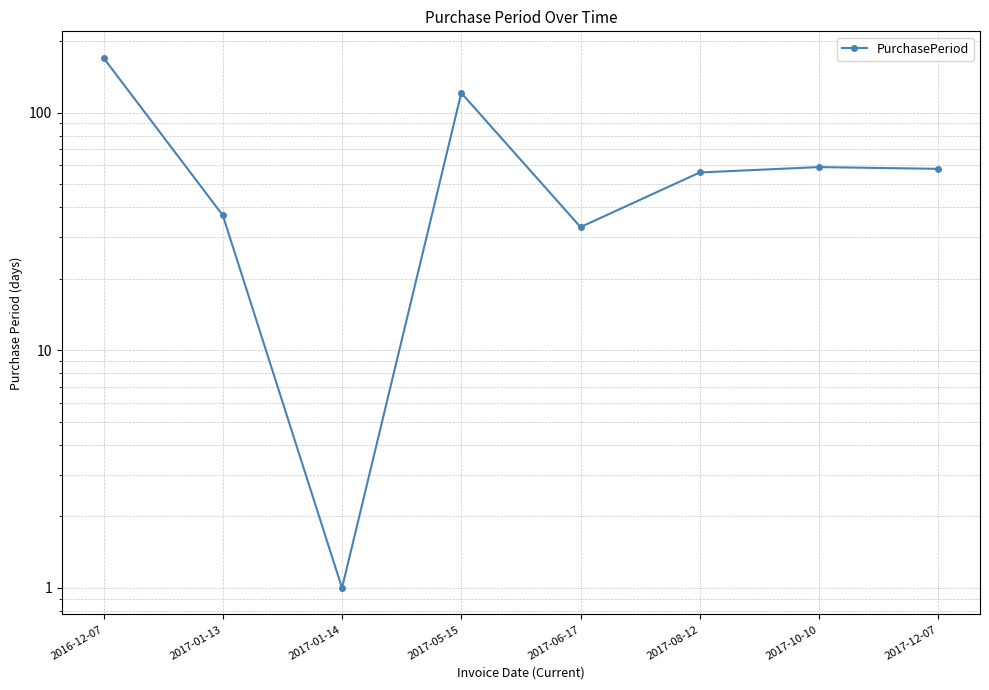

List the labels in order of value, largest first.

2016-12-07, 2017-05-15, 2017-10-10, 2017-12-07, 2017-08-12, 2017-01-13, 2017-06-17, 2017-01-14